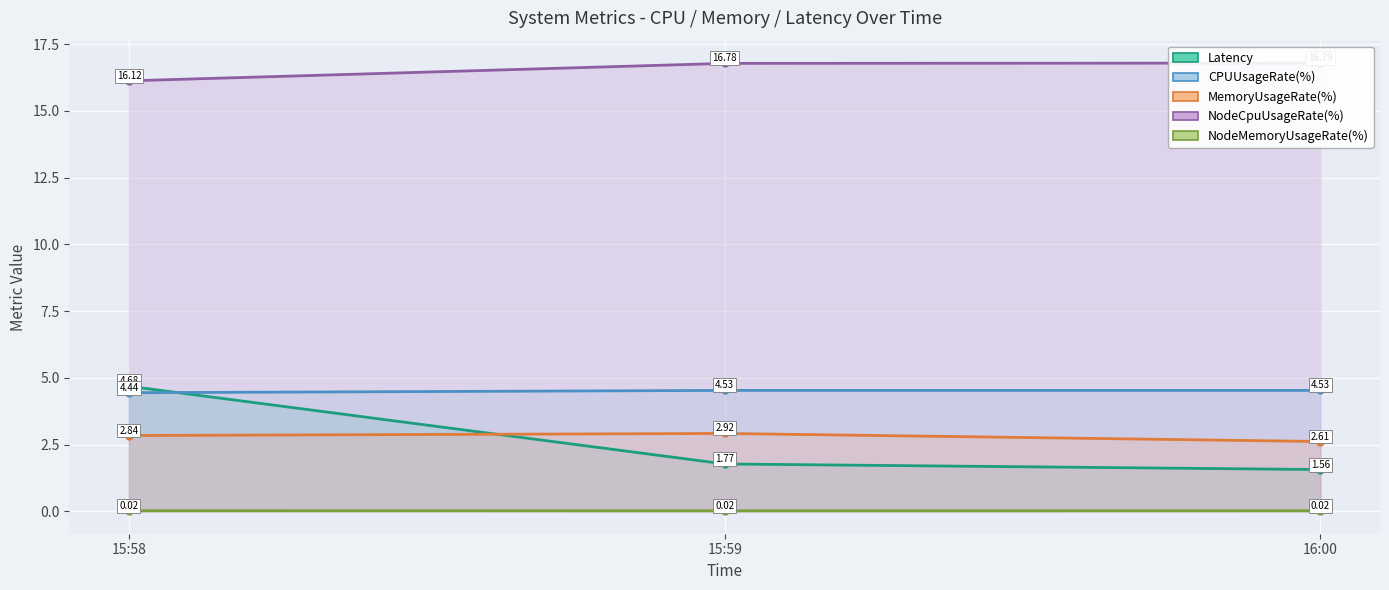

What is the label of the 1st point from the right?

16:00